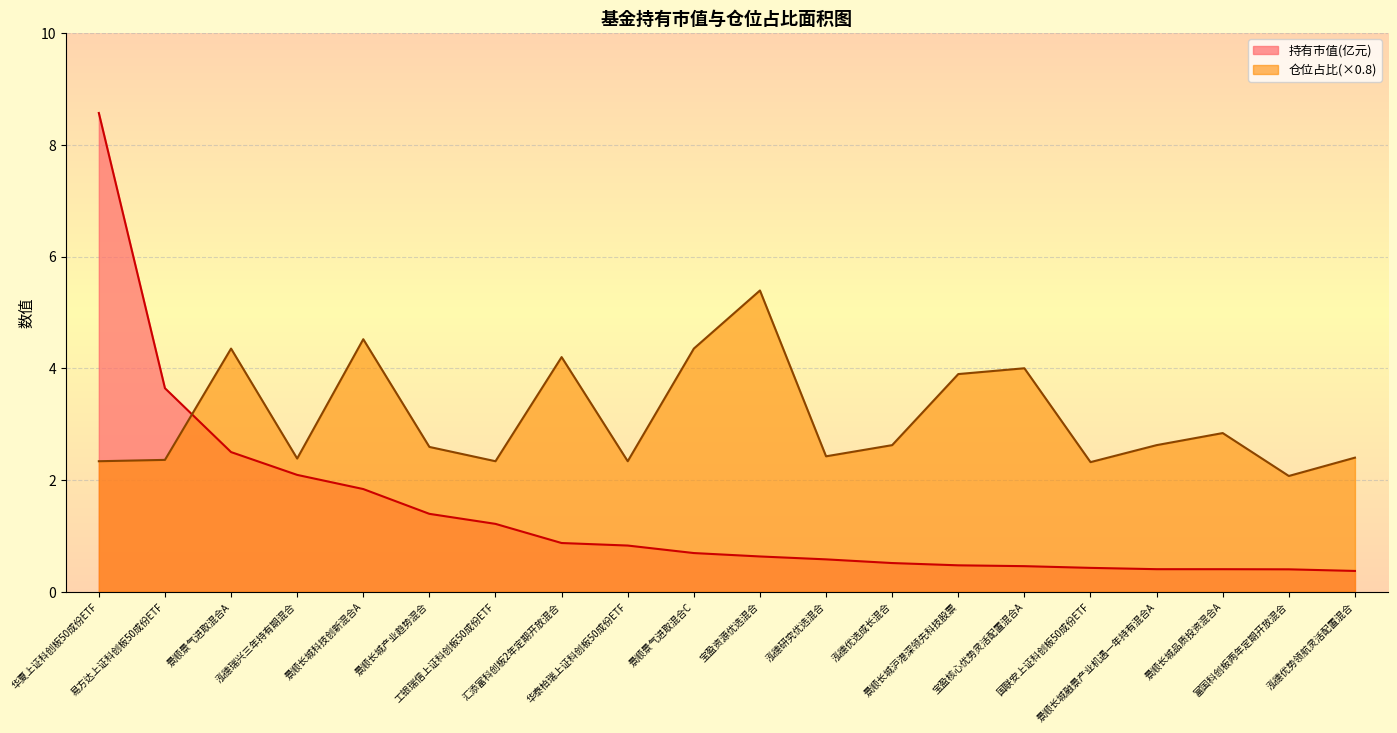

Count the number of data series in this chart.

2